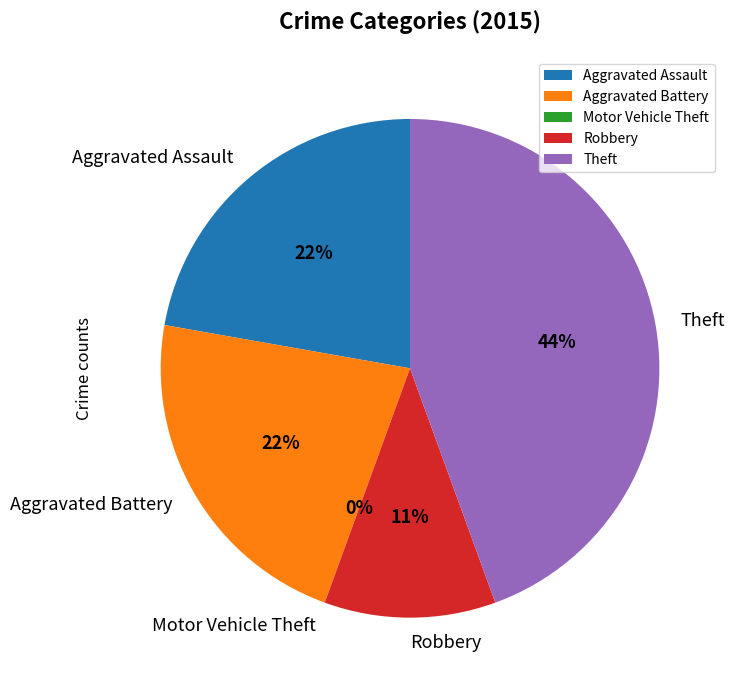

Which slice is the smallest?

Motor Vehicle Theft